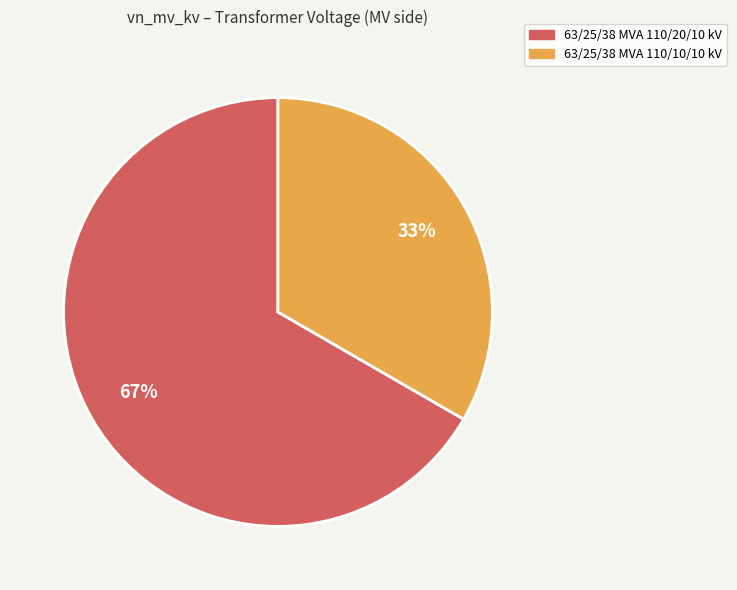

Rank the categories by value from lowest to highest.

63/25/38 MVA 110/10/10 kV, 63/25/38 MVA 110/20/10 kV